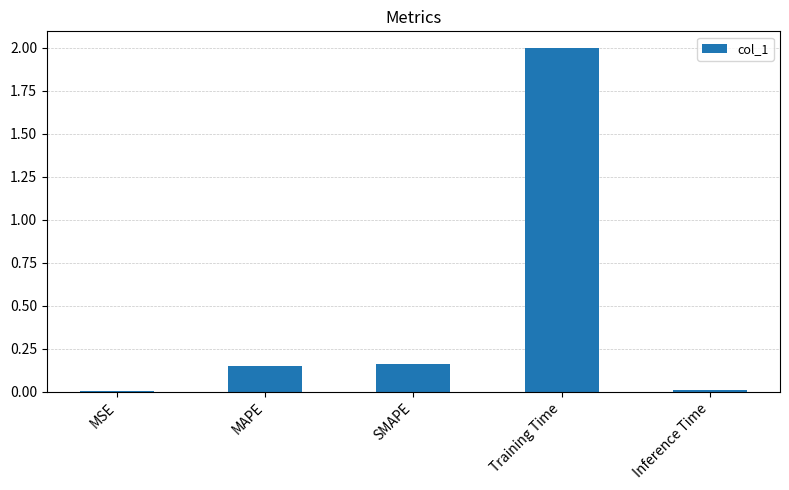

What is the sum of all values?

2.3